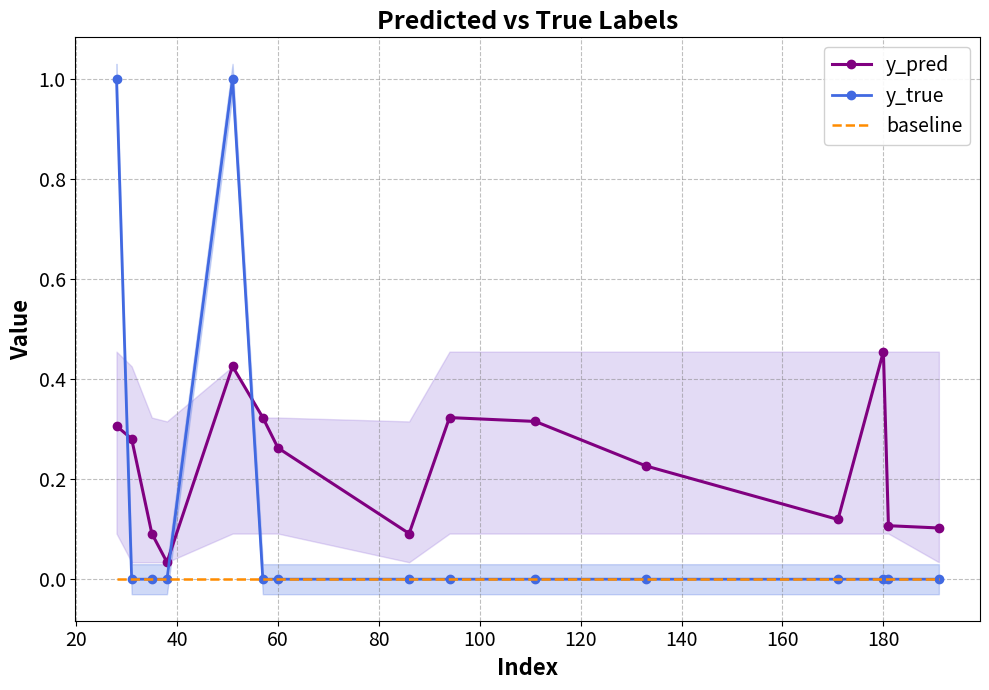

True or false: y_pred and baseline cross at least once.

False